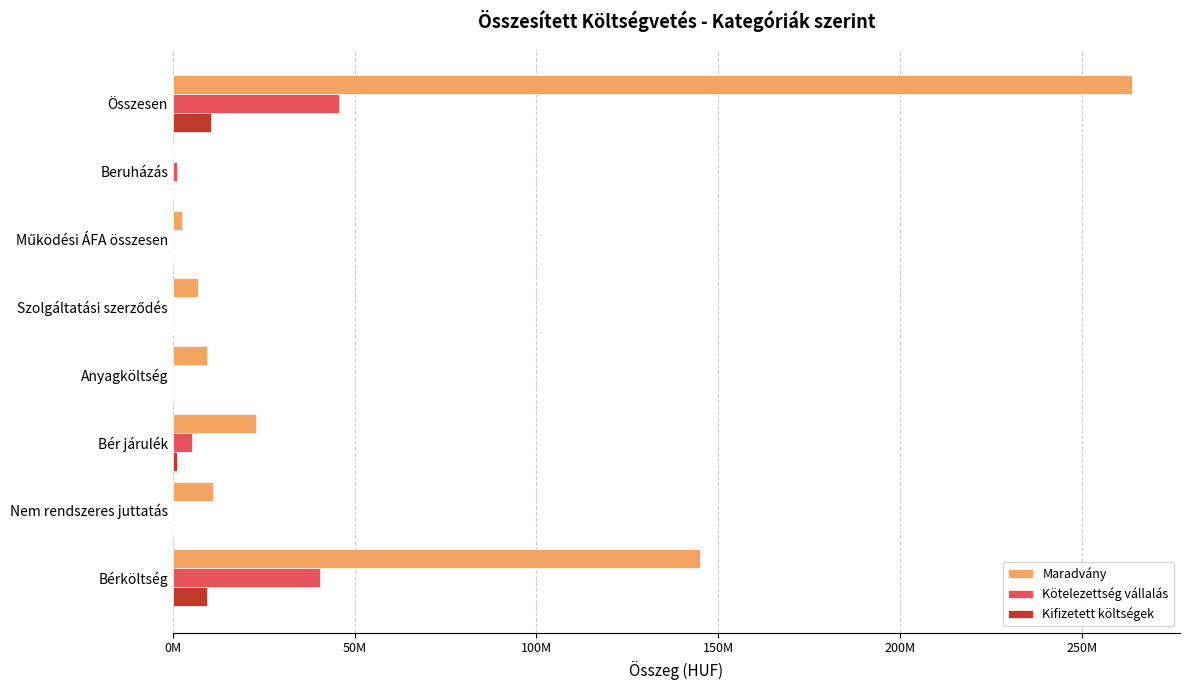

What are all the series names shown in the legend?

Maradvány, Kötelezettség vállalás, Kifizetett költségek